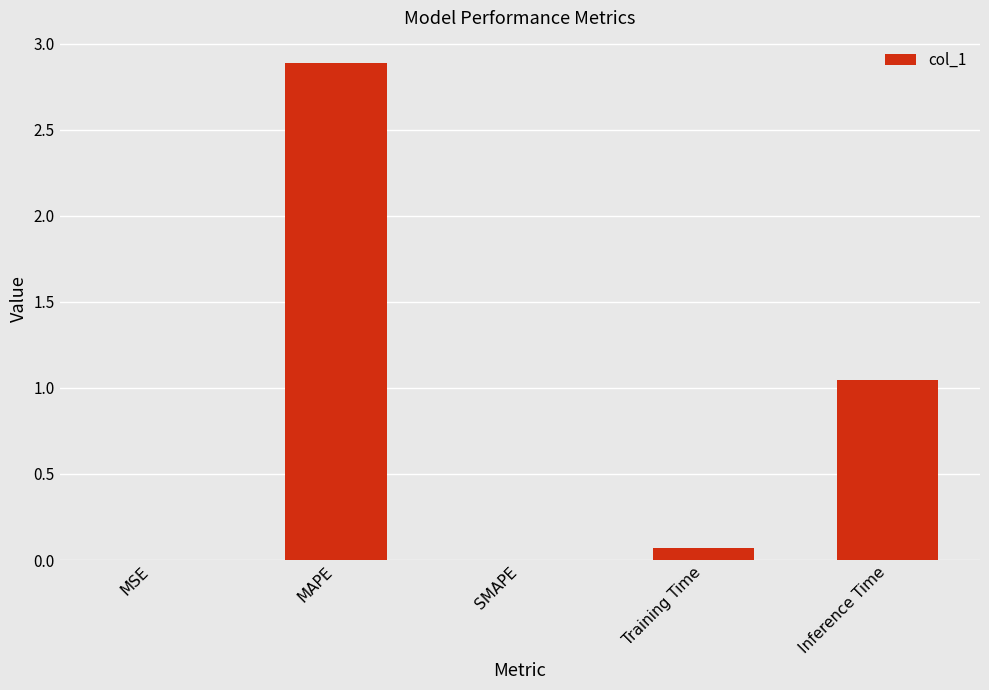

What is the change in value from Training Time to Inference Time?

+1.0